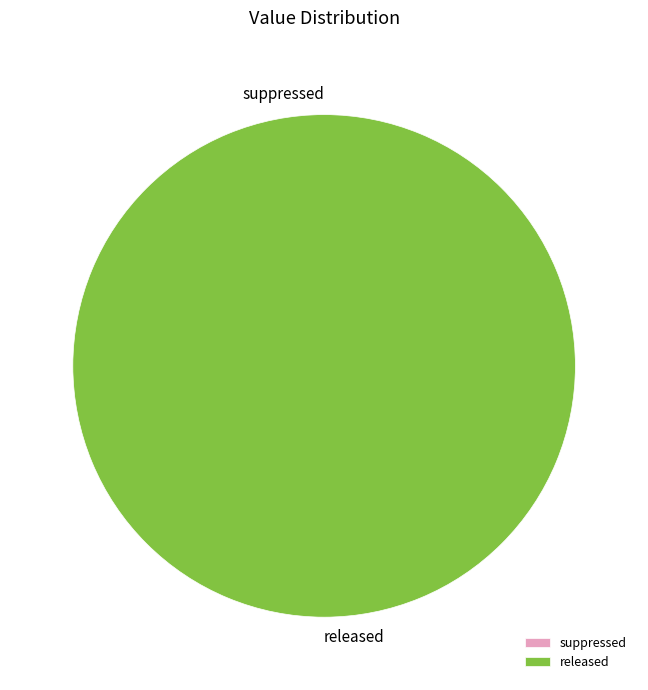

To the nearest percent, what is the average slice percentage?

50%